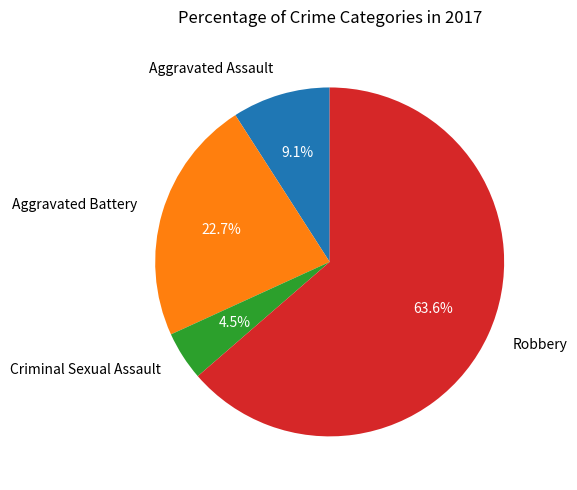

What is the ratio of the value at Aggravated Battery to the value at Robbery?

0.4